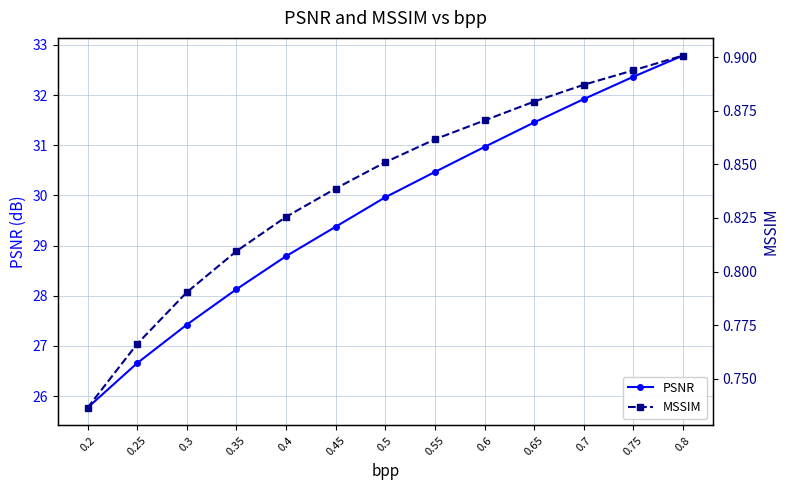

Reading left to right, list all the values displayed in this chart.

PSNR: 0.2=25.8	0.25=26.7	0.3=27.4	0.35=28.1	0.4=28.8	0.45=29.4	0.5=30.0	0.55=30.5	0.6=31.0	0.65=31.5	0.7=31.9	0.75=32.4	0.8=32.8
MSSIM: 0.2=0.7	0.25=0.8	0.3=0.8	0.35=0.8	0.4=0.8	0.45=0.8	0.5=0.9	0.55=0.9	0.6=0.9	0.65=0.9	0.7=0.9	0.75=0.9	0.8=0.9